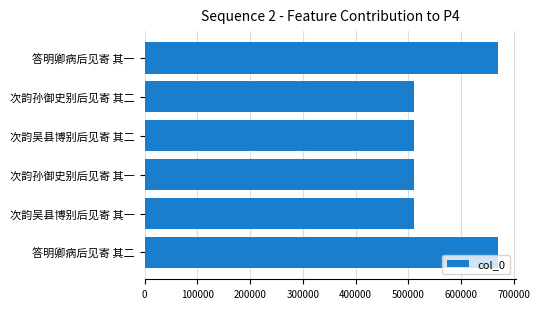

What is the change in value from 答明卿病后见寄 其一 to 次韵吴县博别后见寄 其一?

-159971